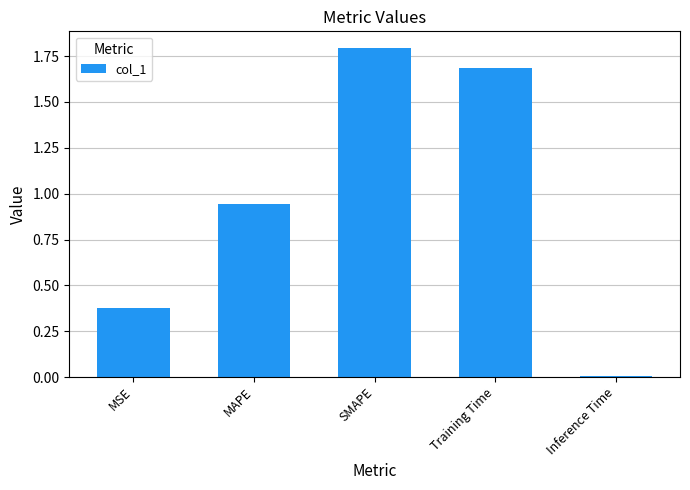

At which category does the chart reach its minimum across all series?

Inference Time